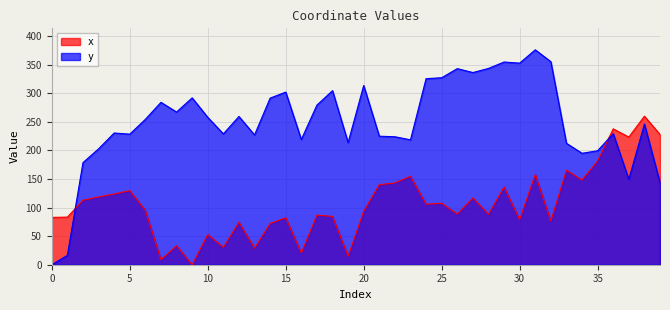

What is the difference between the maximum and second lowest values in the x series?

251.1